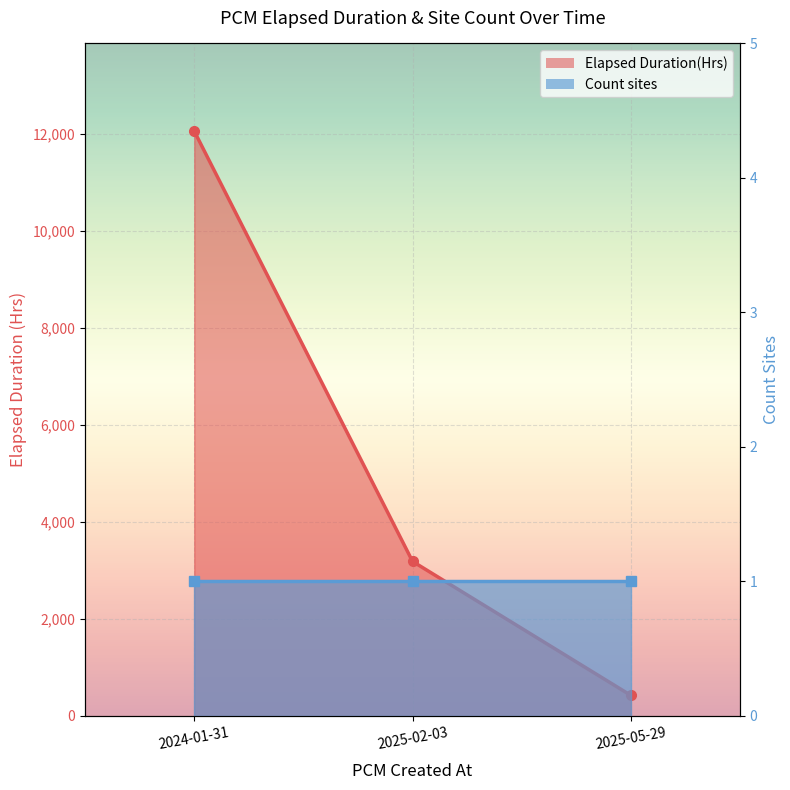

What is the difference between the Elapsed Duration(Hrs) line values at 2025-02-03 and 2025-05-29?

2761.8